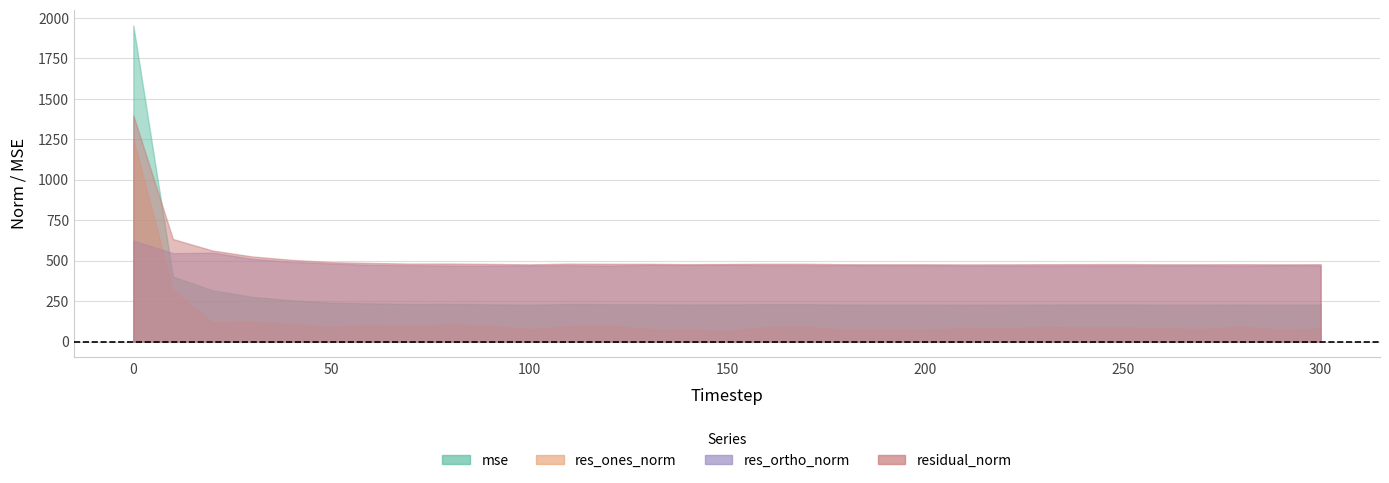

What is the approximate value of mse at 90?

230.3